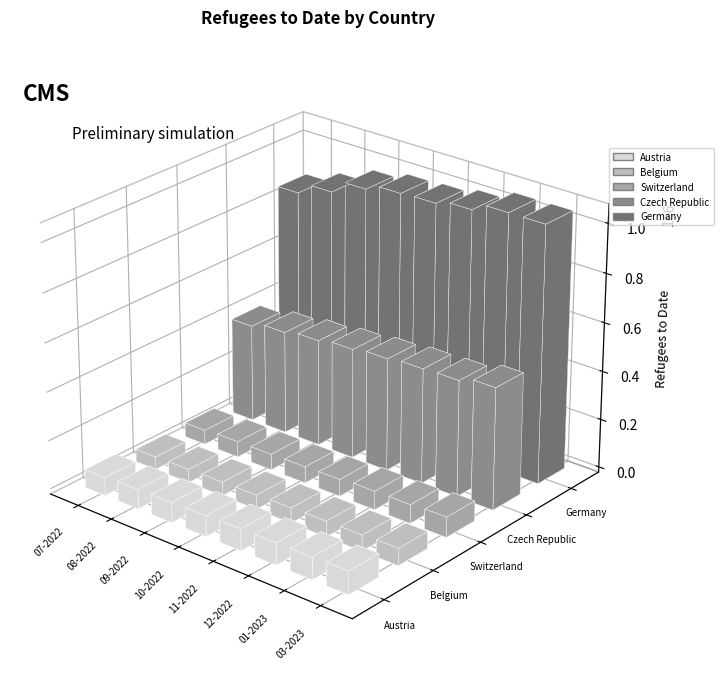

Which series has the widest spread of values?

Germany